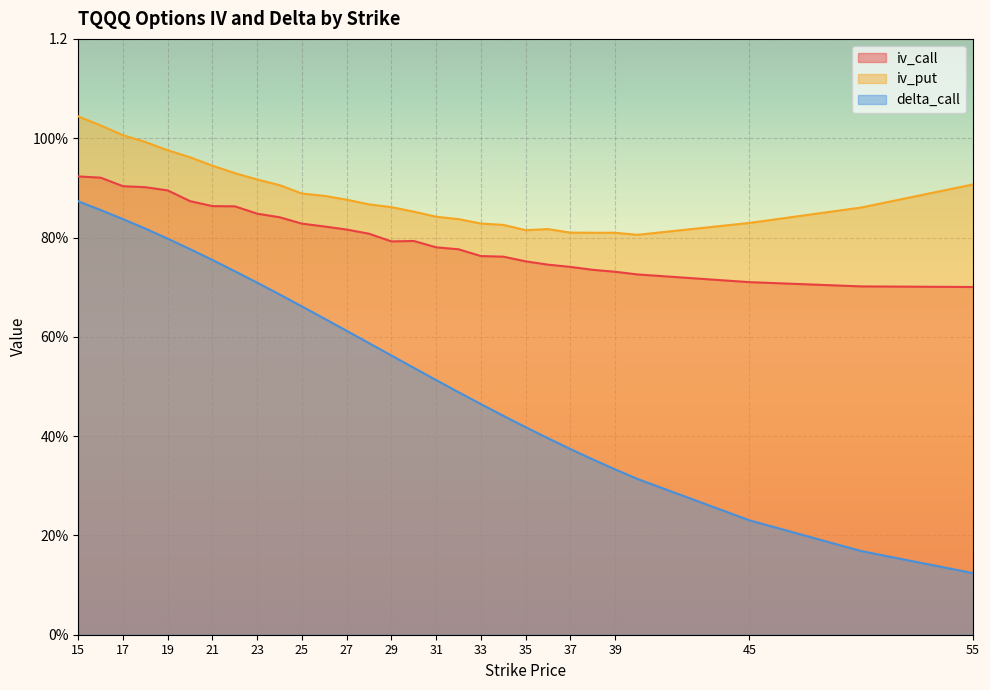

Does the chart display data point markers on the line(s)?

No